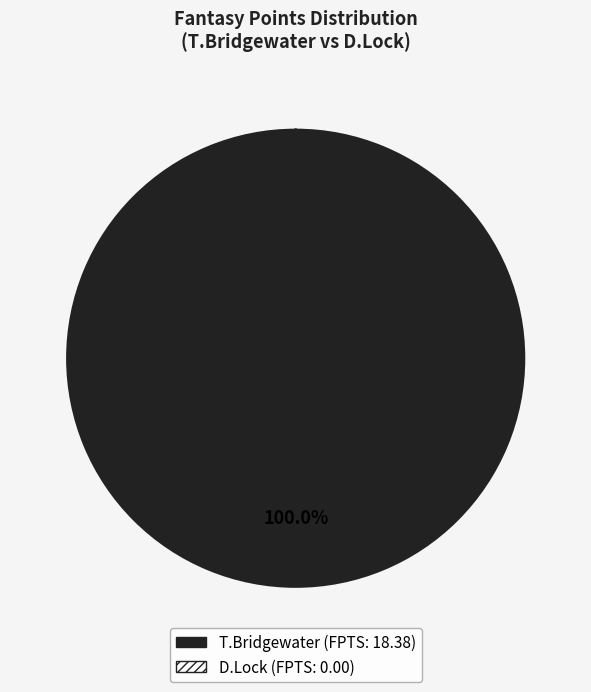

Is there a majority slice in this chart?

Yes